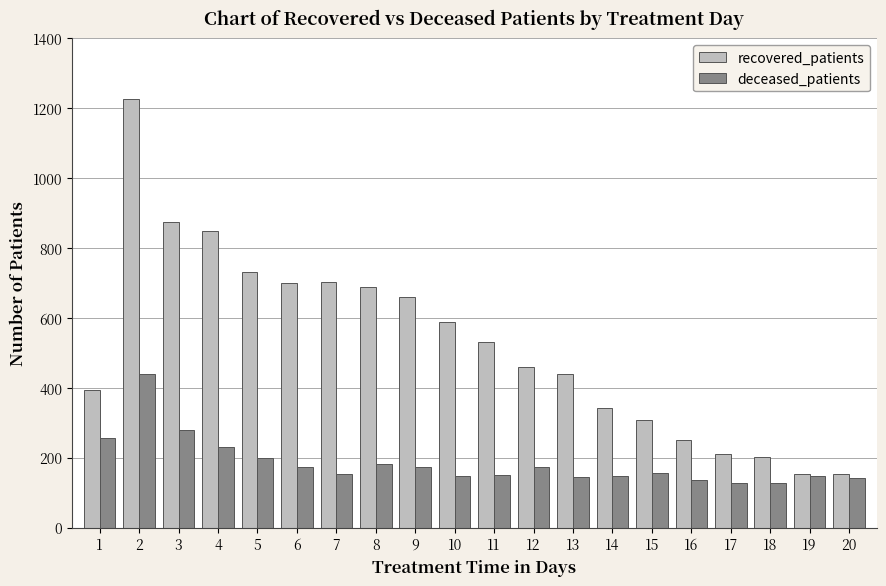

Where is deceased_patients nearest to the value 284?

3